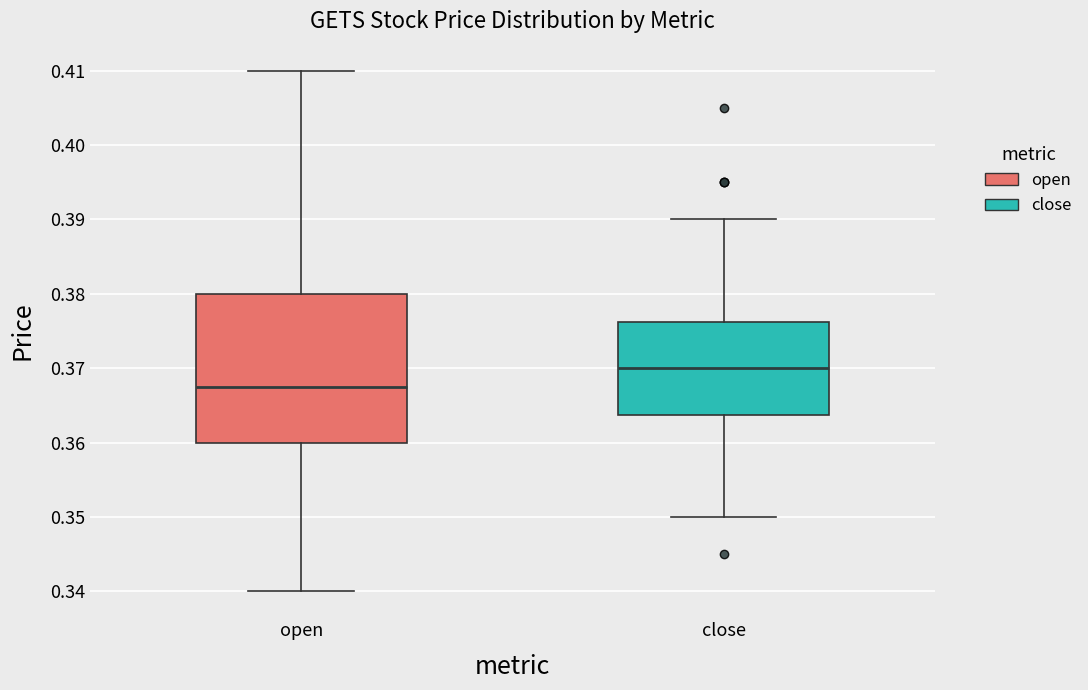

Where is the upper edge of the box for close on the y-axis? The values are not printed on the chart, so give them approximately, as read against the axis.

0.376